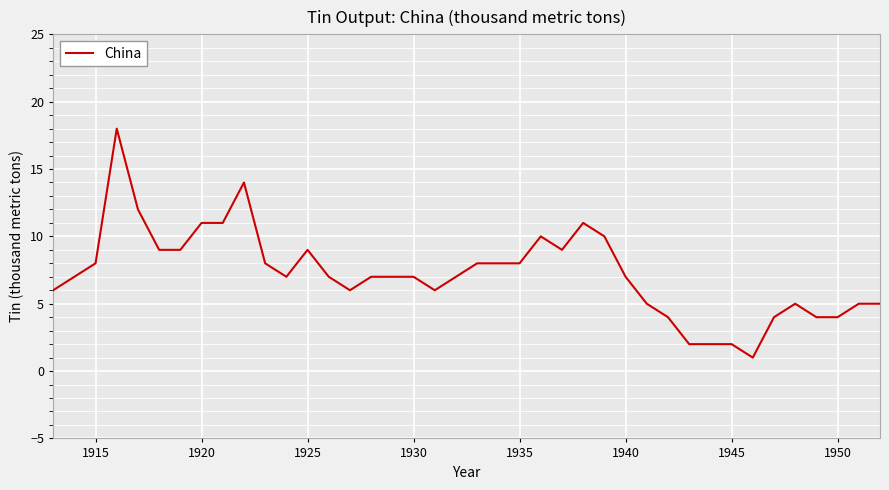

Is this an area chart (filled region under the line)?

No